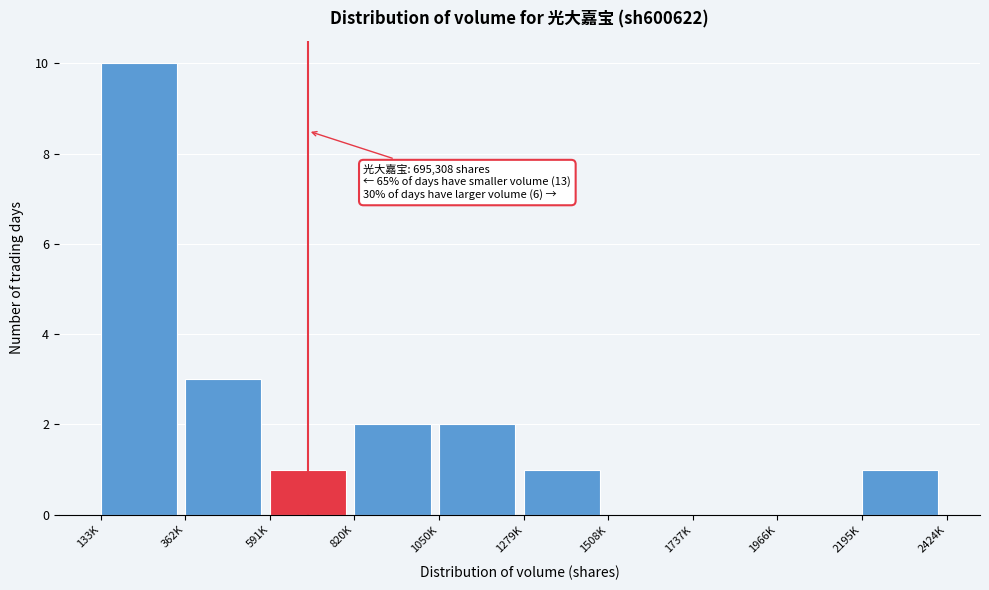

Reading left to right, transcribe all the data shown in this chart.

133K=10	362K=3	591K=1	820K=2	1050K=2	1279K=1	1508K=0	1737K=0	1966K=0	2195K=1